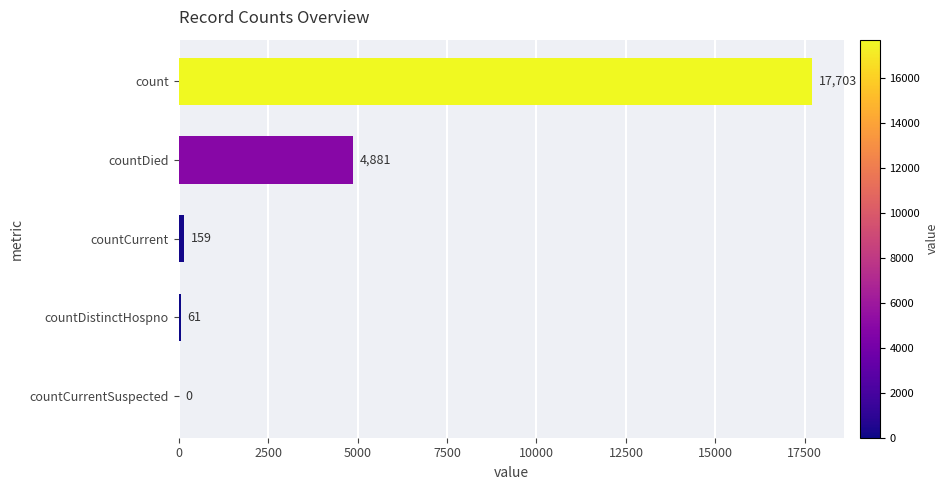

What is the change in value from countCurrentSuspected to count?

+17703